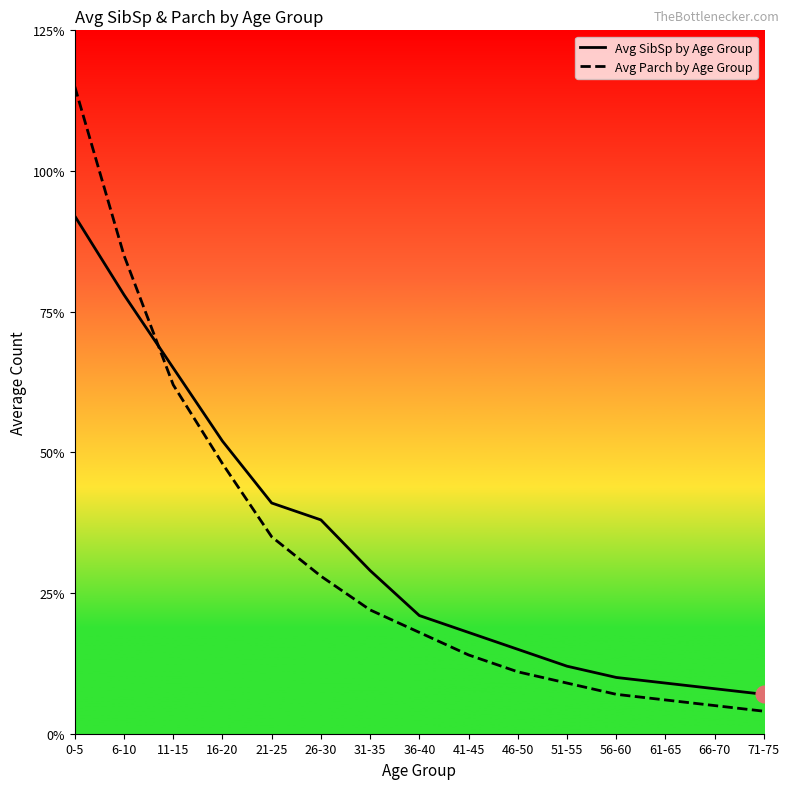

Is it true that Avg SibSp by Age Group equals 0.2 at 26-30?

False